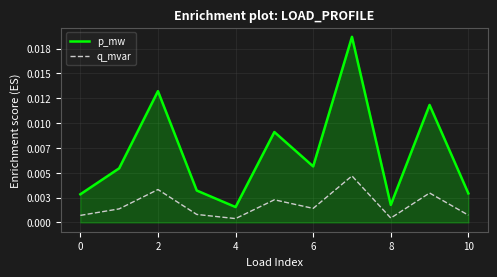

At how many categories does at least one series exceed 0?

11